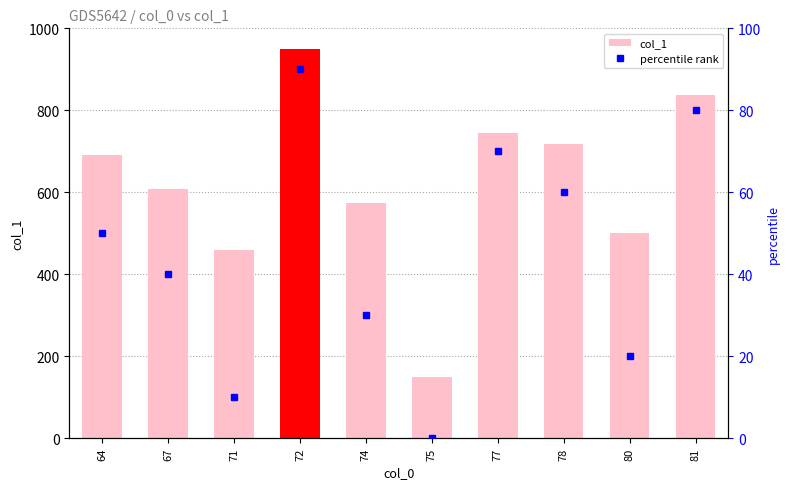

How many data points in col_1 are less than 691?

5